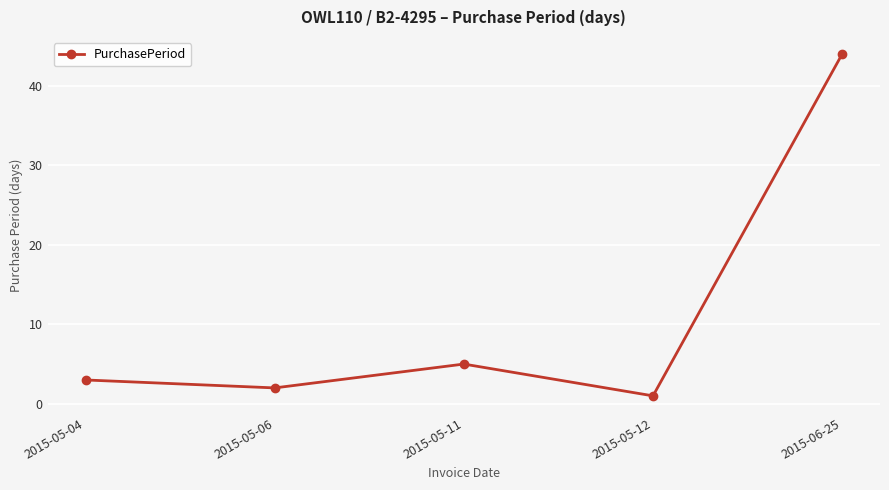

How many interior local peaks (higher than both neighbors) does the data have?

1